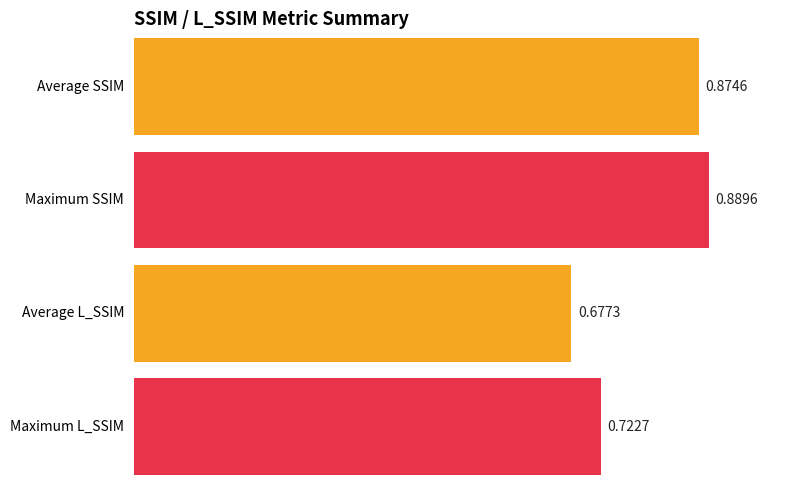

Are the bars grouped side by side (vs. stacked)?

Yes